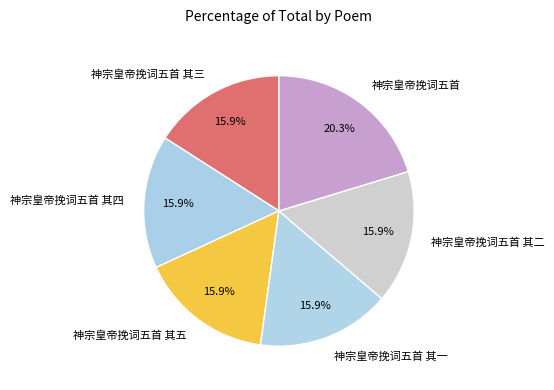

How many slices are in this pie chart?

6